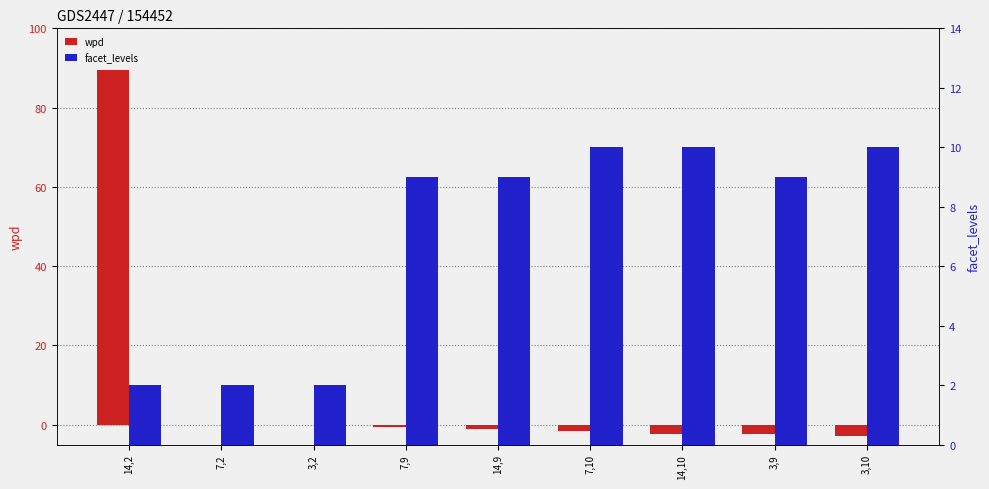

Which series has the widest spread of values?

wpd